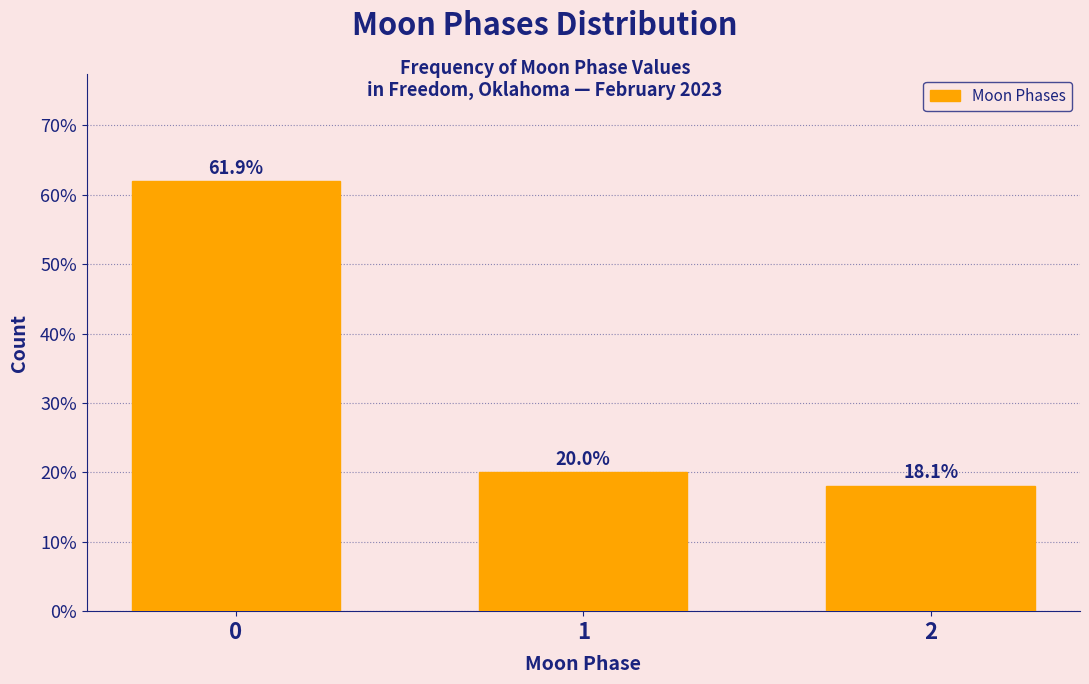

Reading left to right, what are all the values shown in this chart?

0=61.9	1=20.0	2=18.1